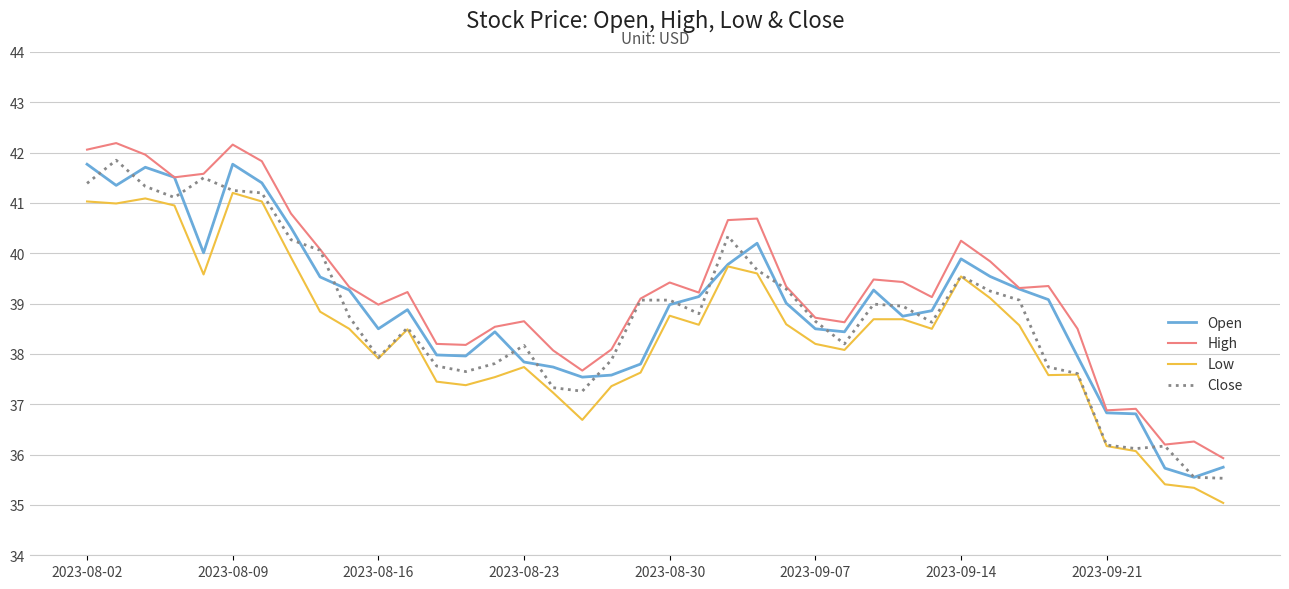

What is the maximum value shown in the chart?

42.2